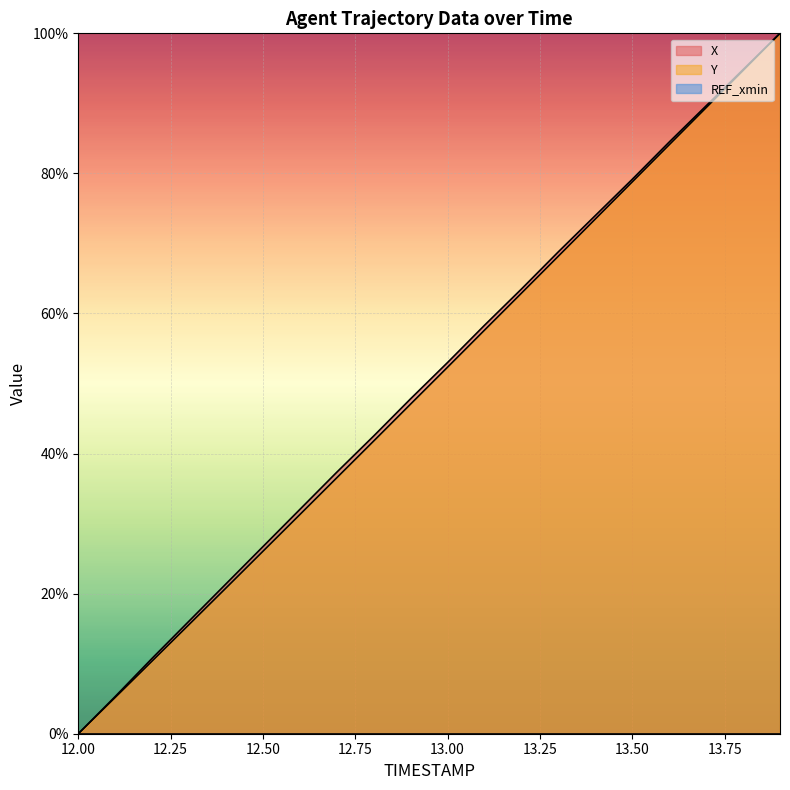

What is the difference between the second highest and second lowest values in the X (line) series?

89.5